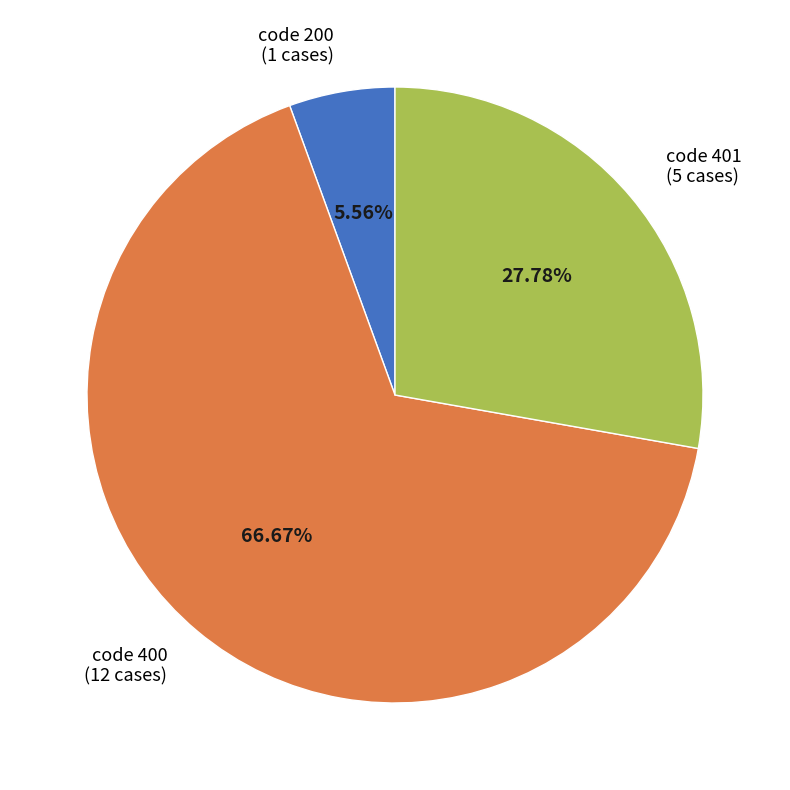

How many segments does this pie chart have?

3